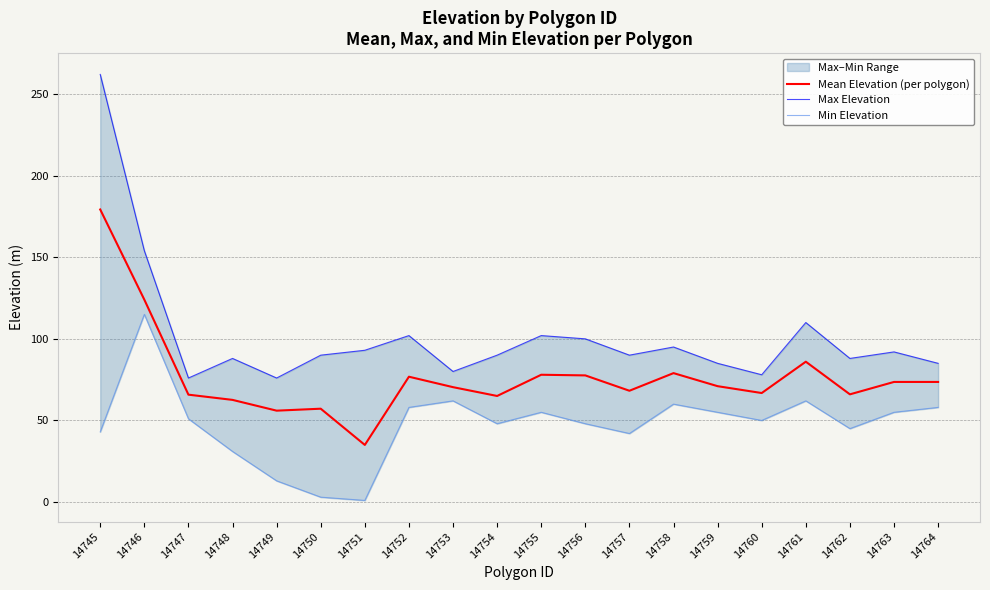

How many lines are shown in the chart?

3